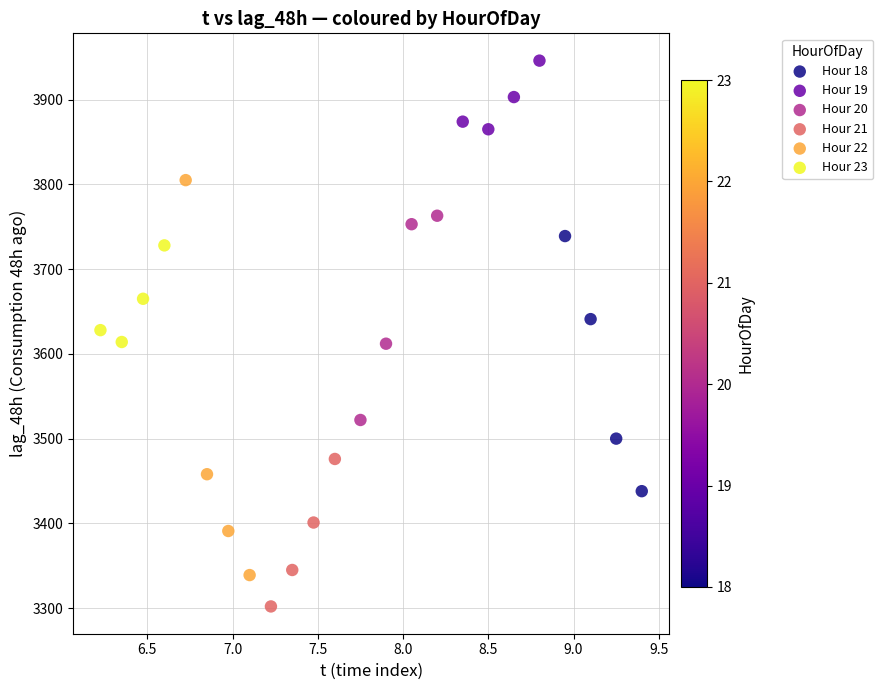

Which series has the widest spread of Y values?

Hour 22